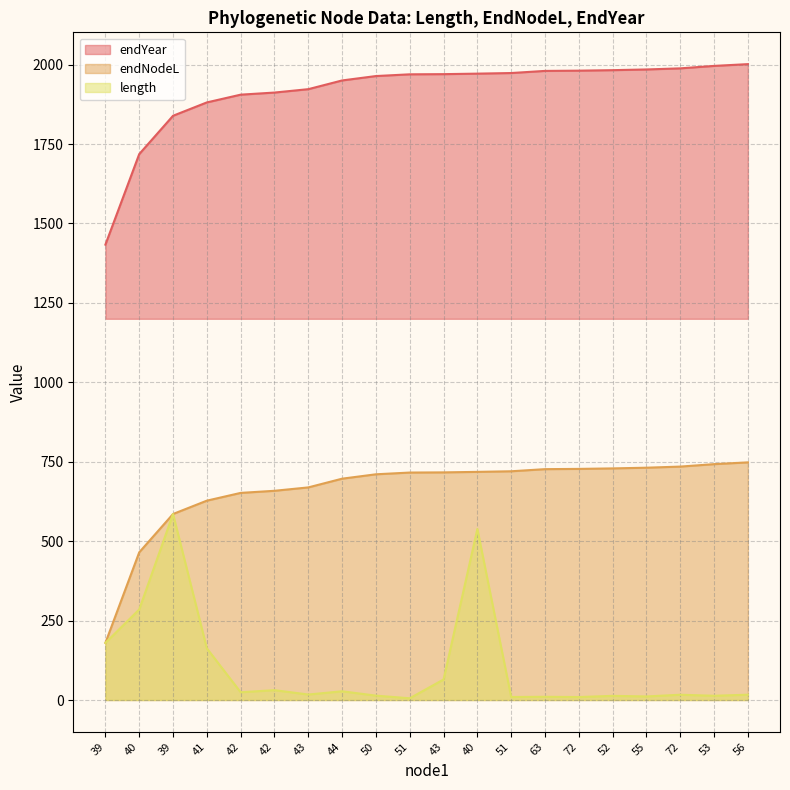

Reading left to right, list all the values displayed in this chart.

endYear: 1433.4	1718.4	1839.1	1881.1	1905.5	1912.1	1922.8	1950.2	1964.1	1969.5	1970.1	1971.7	1973.6	1980.2	1981.0	1982.6	1984.8	1988.3	1996.0	2001.6
endNodeL: 179.8	464.9	585.5	627.5	652.0	658.6	669.2	696.7	710.5	716.0	716.5	718.1	720.0	726.7	727.5	729.1	731.3	734.8	742.4	748.1
length: 179.8	285.0	585.5	162.7	24.4	31.0	17.3	27.5	13.8	5.5	64.6	538.3	9.5	10.2	9.4	13.1	11.2	16.6	13.4	16.8